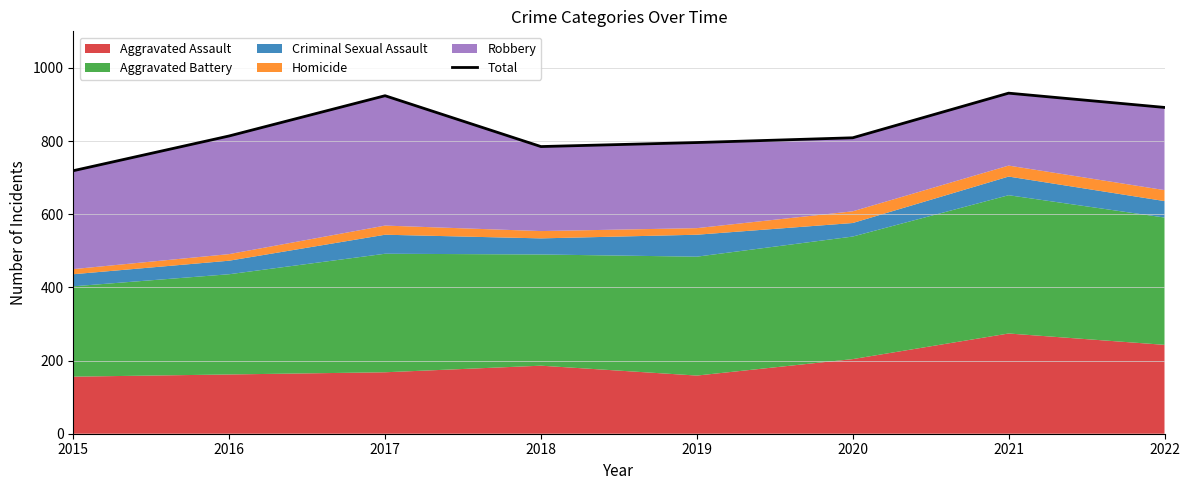

Between 2015 and 2019, which is larger?

2019